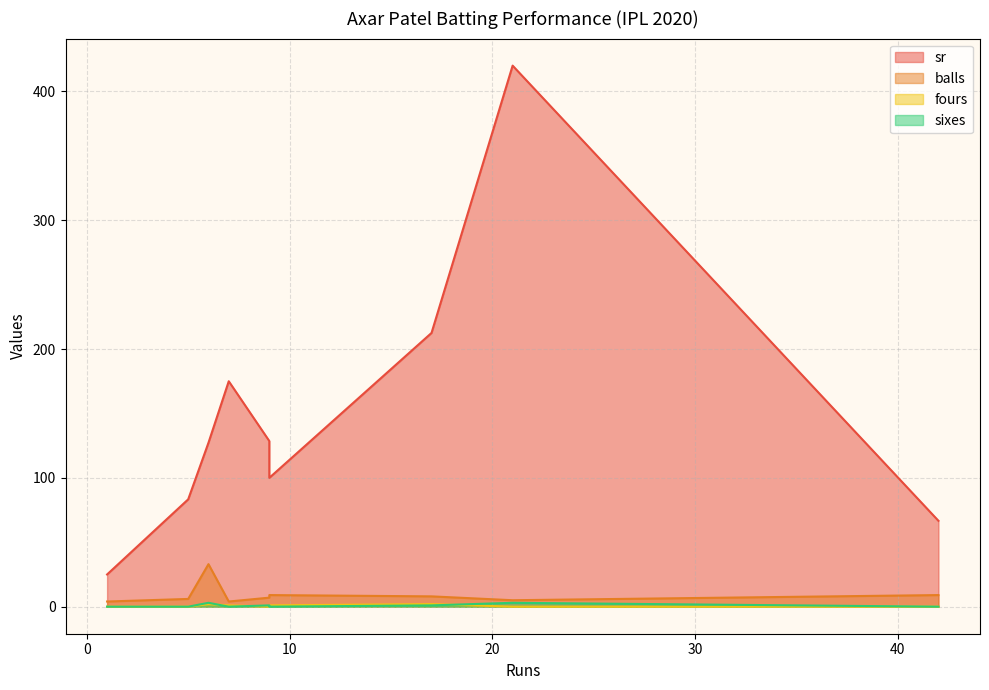

What is the total value across all series at 9?

110.0